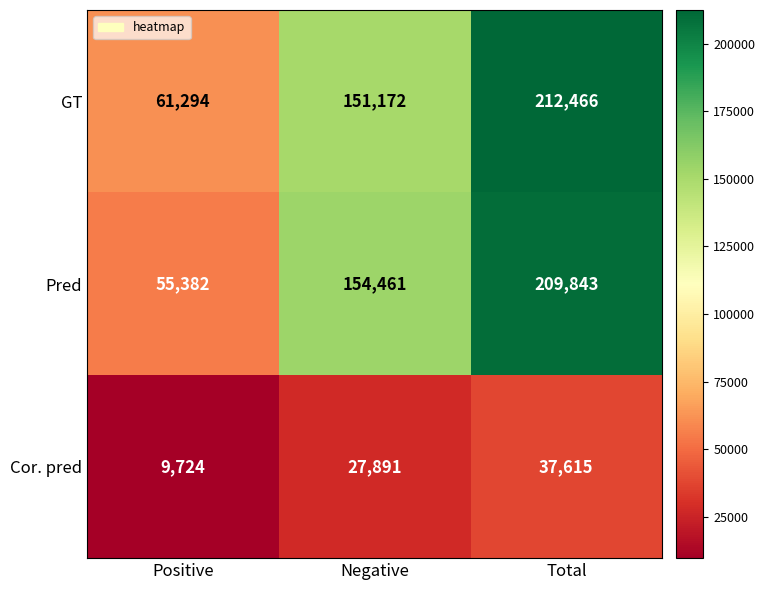

What is the maximum value shown in the chart?

212466